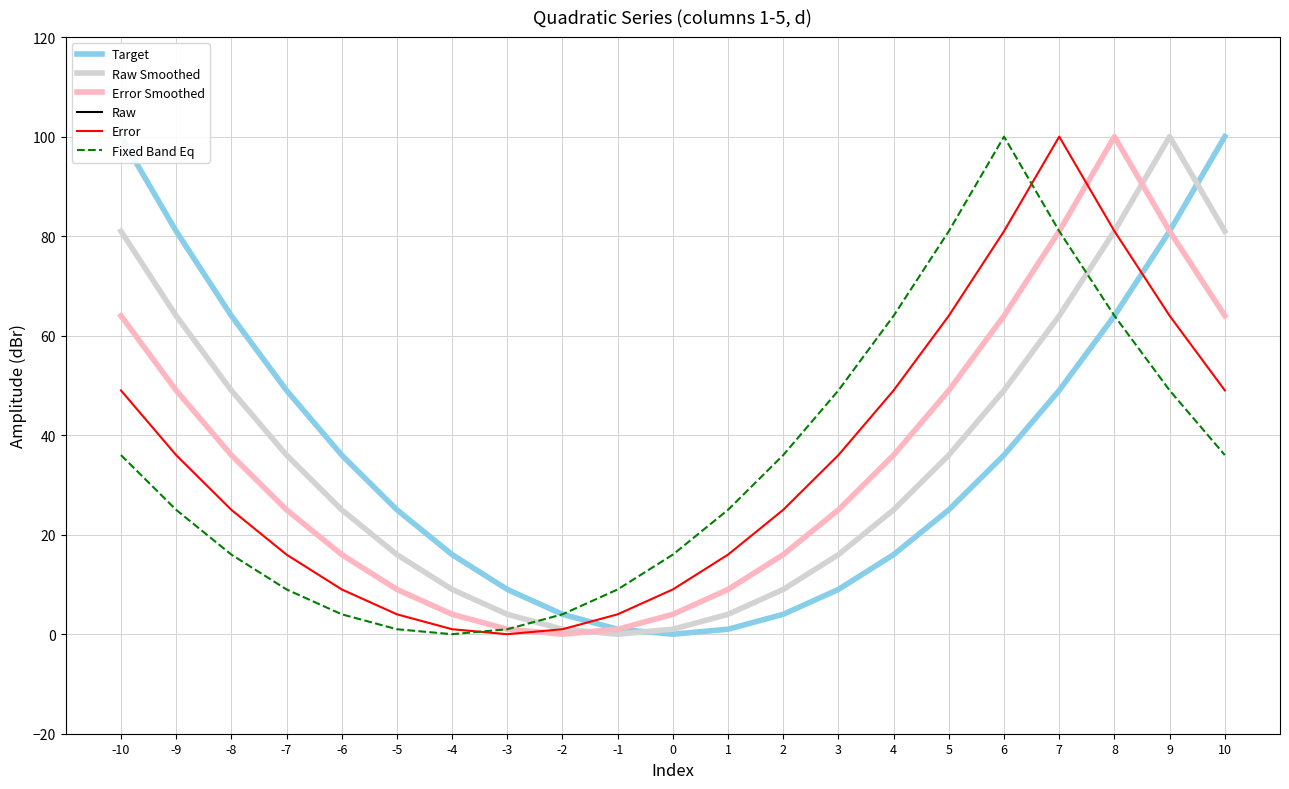

What is the difference between the Error values at -2 and 9?

63